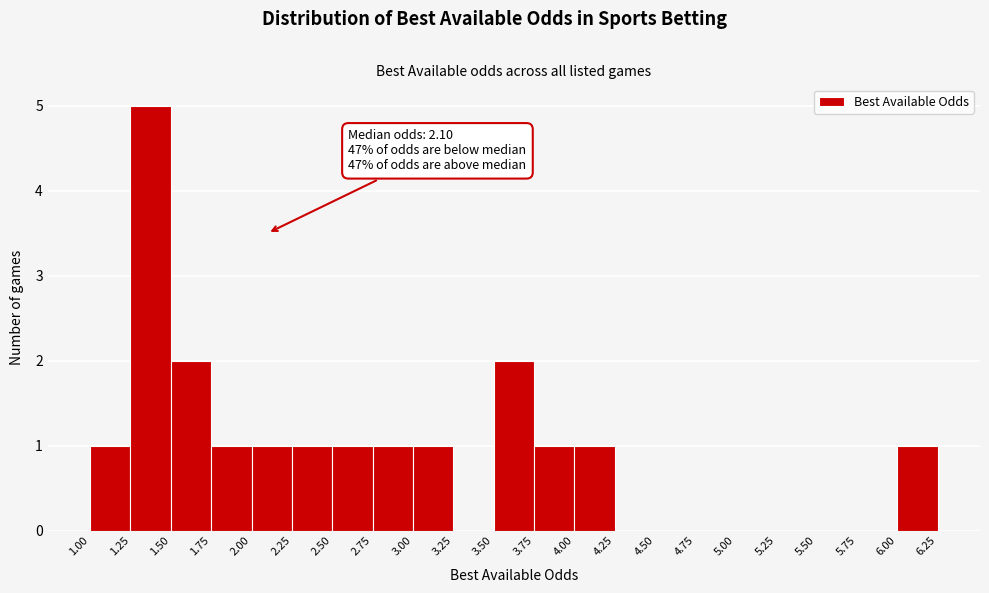

Over which range of the x-axis is the bar tallest?

1.25 to 1.50